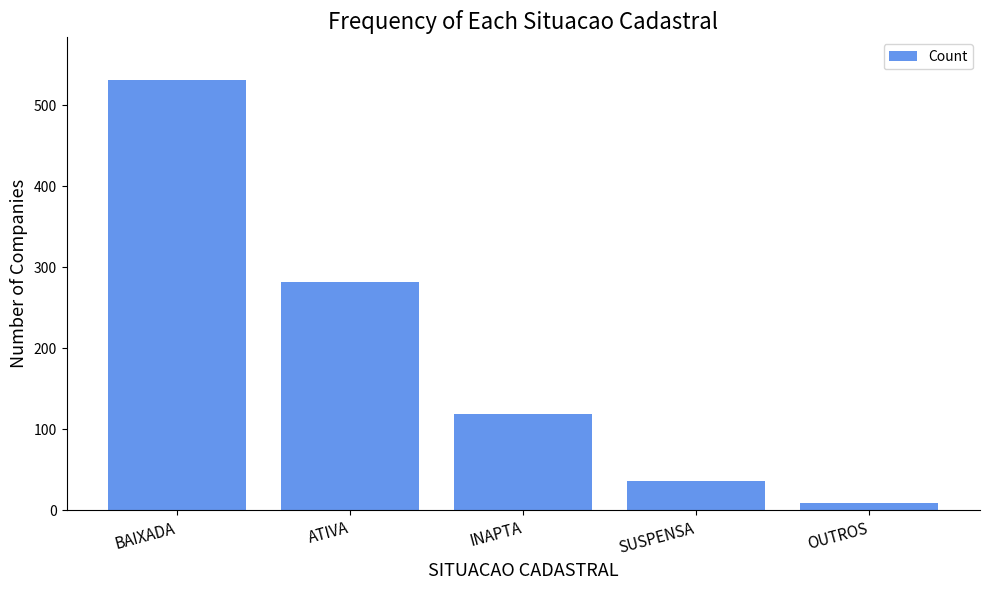

Reading left to right, what are all the values shown in this chart?

BAIXADA=531	ATIVA=282	INAPTA=119	SUSPENSA=36	OUTROS=9